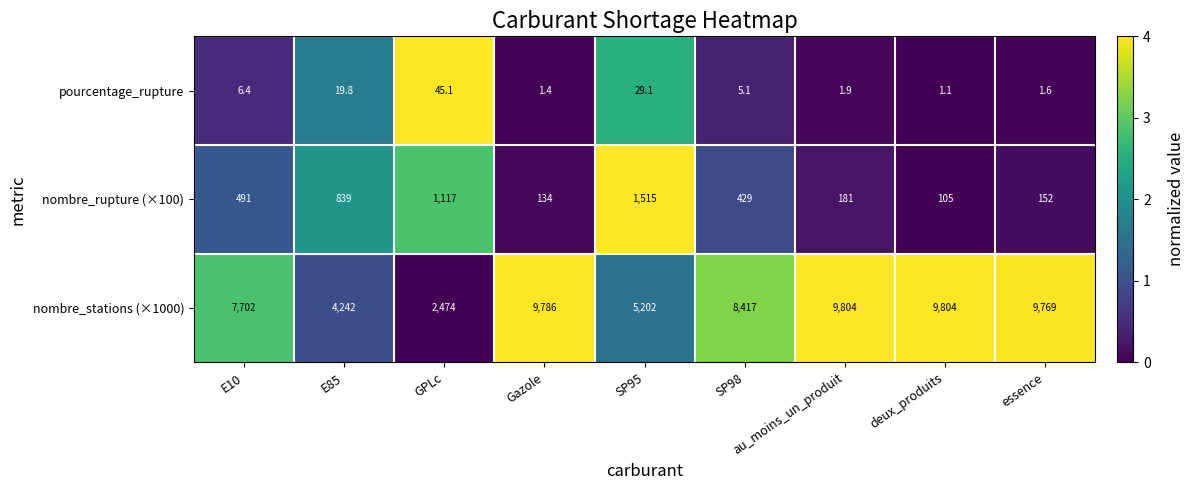

The value of nombre_stations (×1000) at E10 is 12853.8. True or false?

False